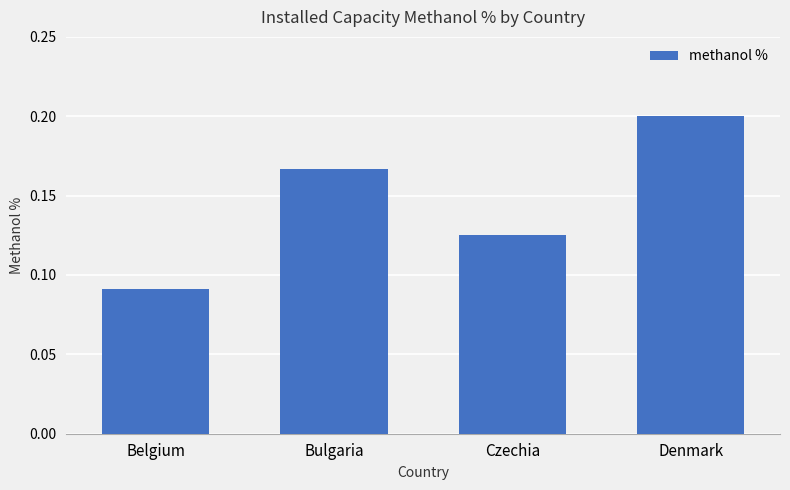

What is the label of the 2nd bar from the right?

Czechia